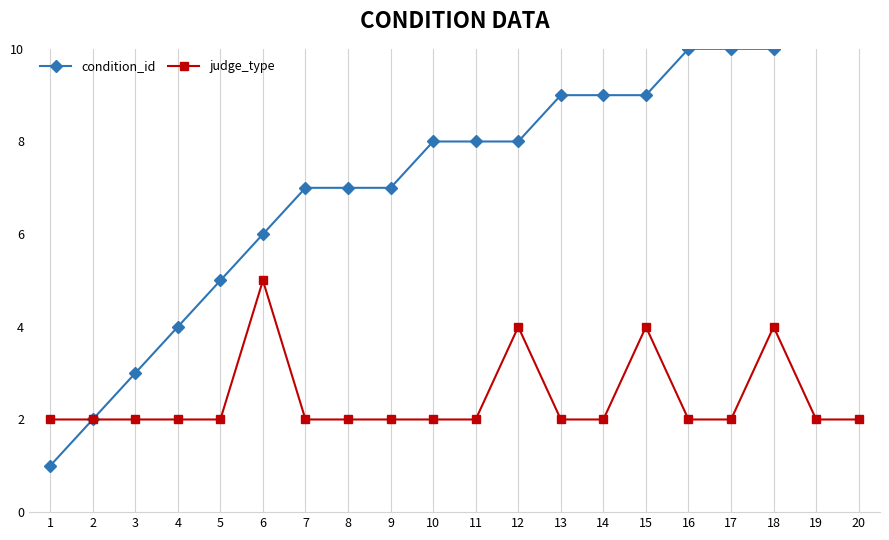

The judge_type series shows 6 at 18. True or false?

False